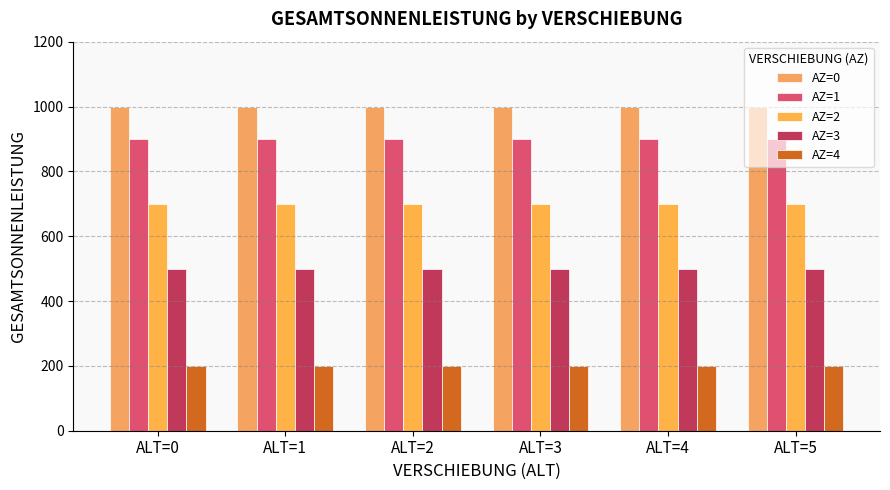

True or false: AZ=1 has a value of 279 at ALT=5.

False